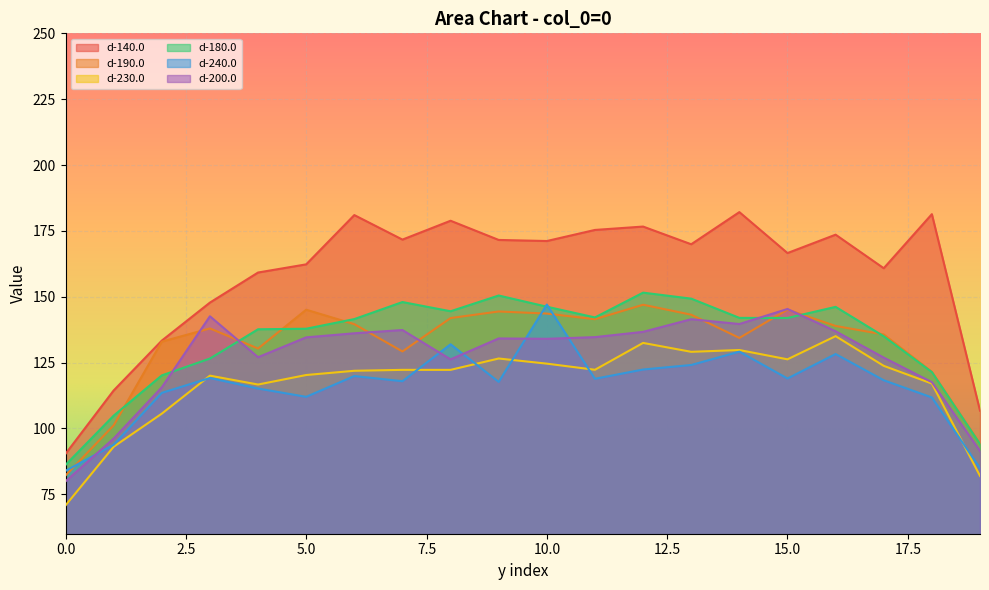

At how many categories does at least one series exceed 150?

15